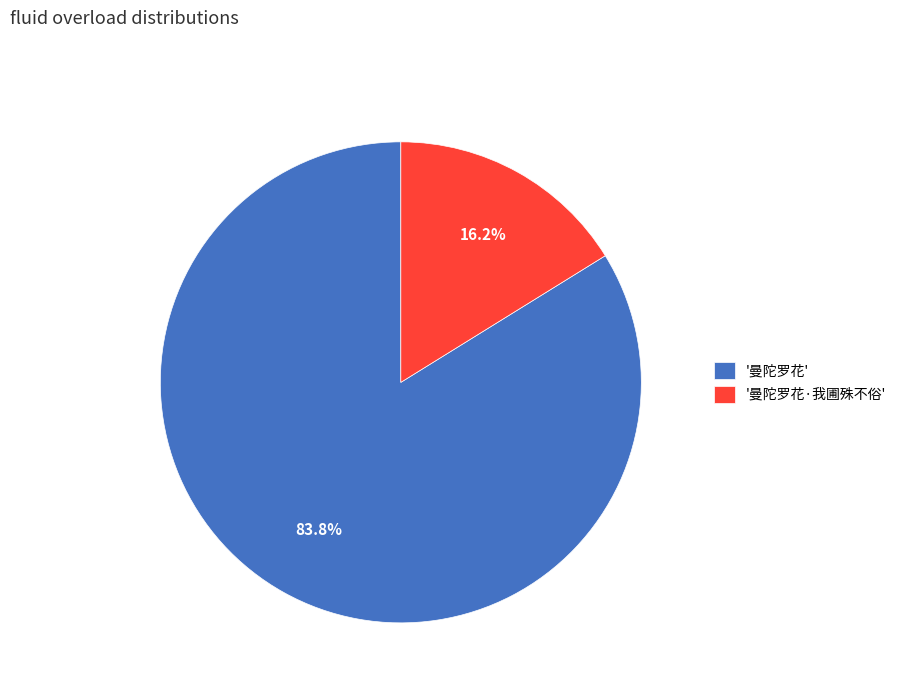

To the nearest percent, what is the average slice percentage?

50%